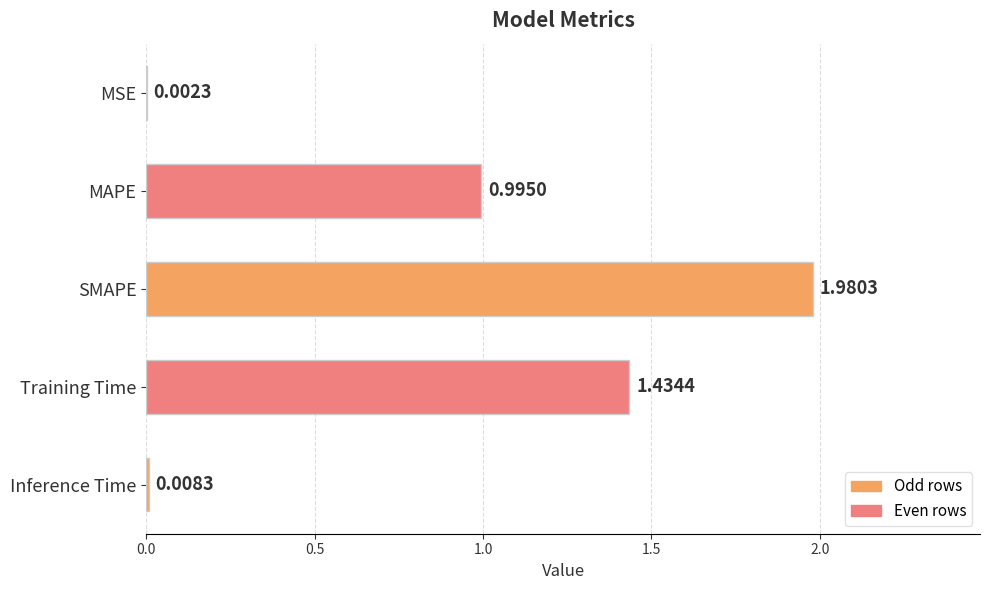

Where is the data nearest to the value 0?

MSE